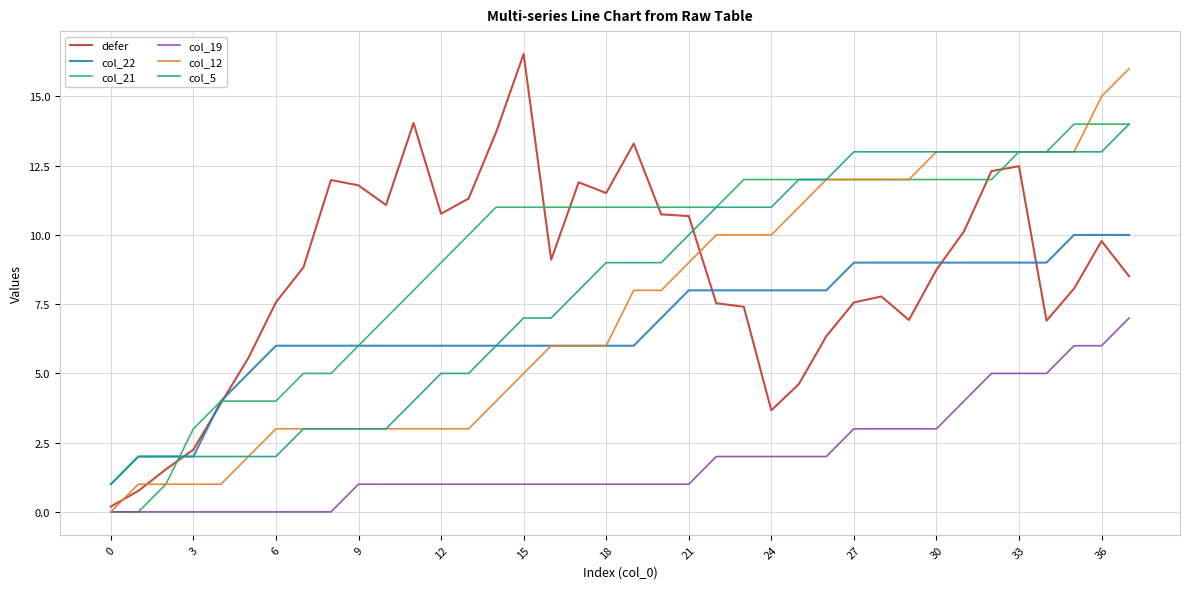

What is the maximum value shown in the chart?

16.5